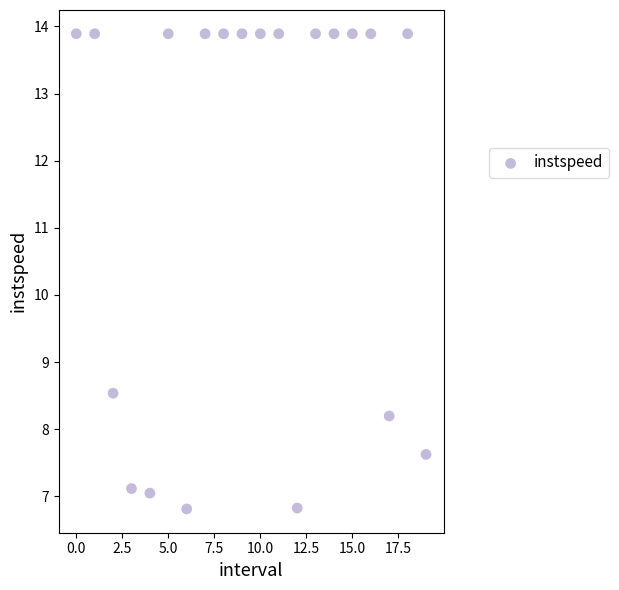

What Y value in the scatter plot is closest to 10?

8.5